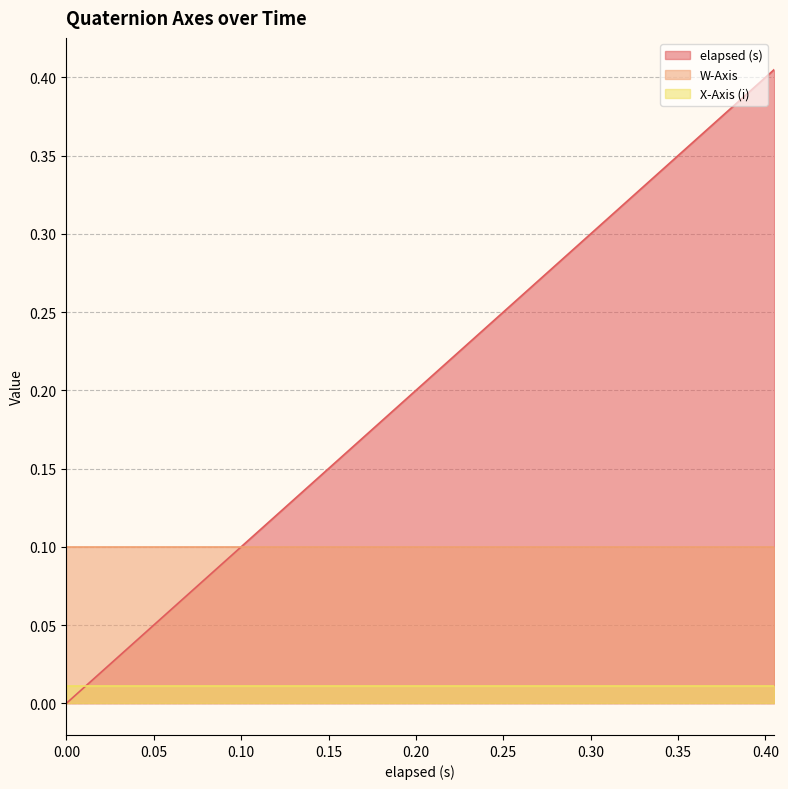

What is the label of the 18th point from the right?

0.045